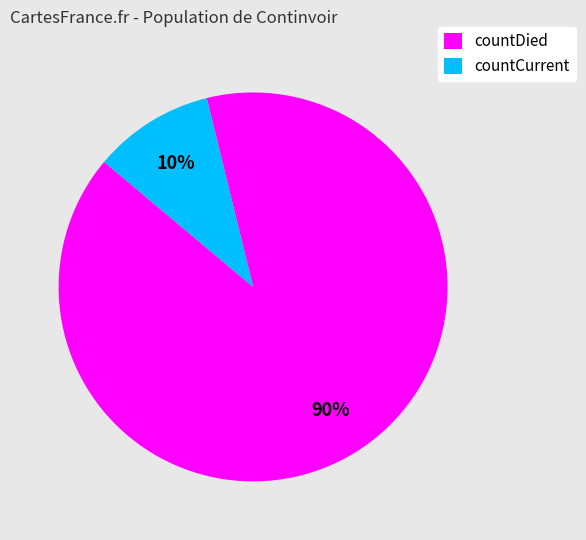

The countCurrent slice represents 10% of the pie. True or false?

True